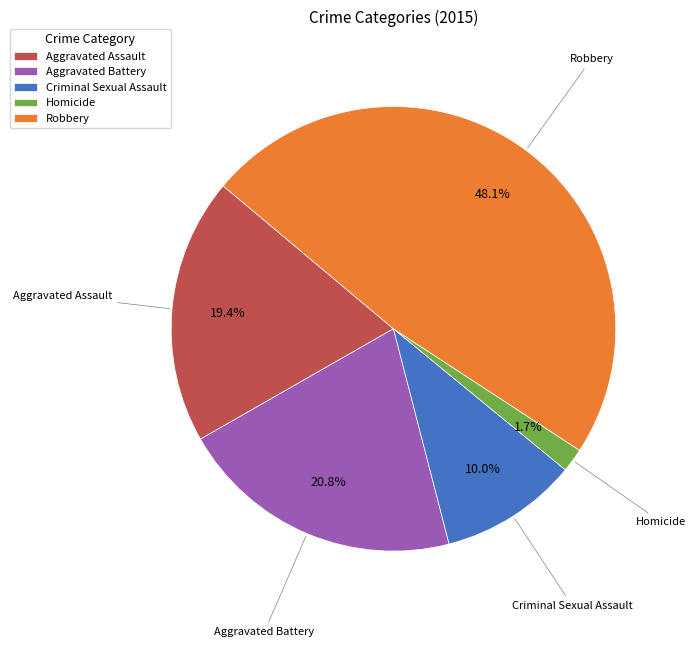

To the nearest percent, what is the difference between the Robbery and Aggravated Assault slice percentages?

29%